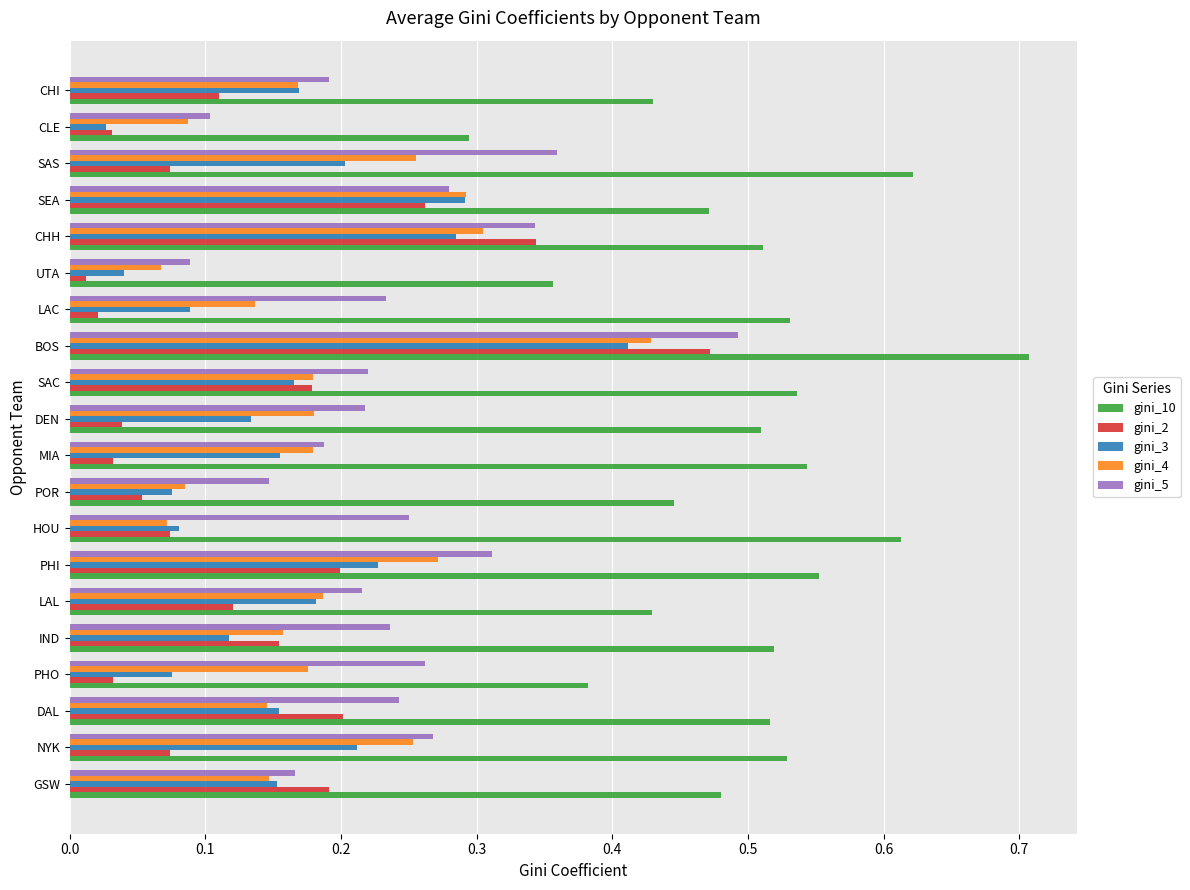

How many data points does each series have?

20